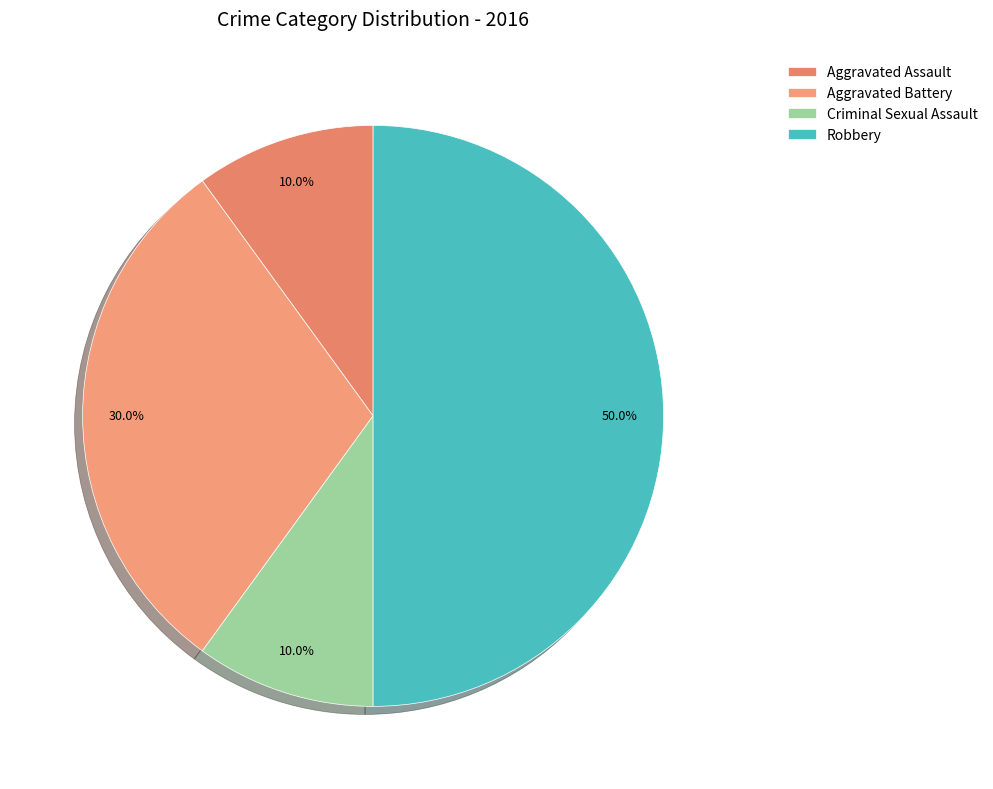

What percentage is the Aggravated Battery slice, to the nearest percent?

30%